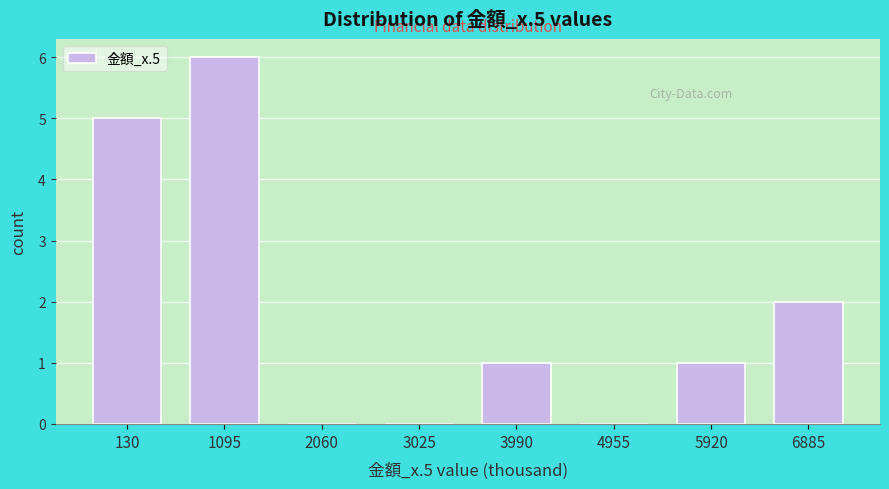

Reading left to right, transcribe all the data shown in this chart.

130=5	1095=6	2060=0	3025=0	3990=1	4955=0	5920=1	6885=2